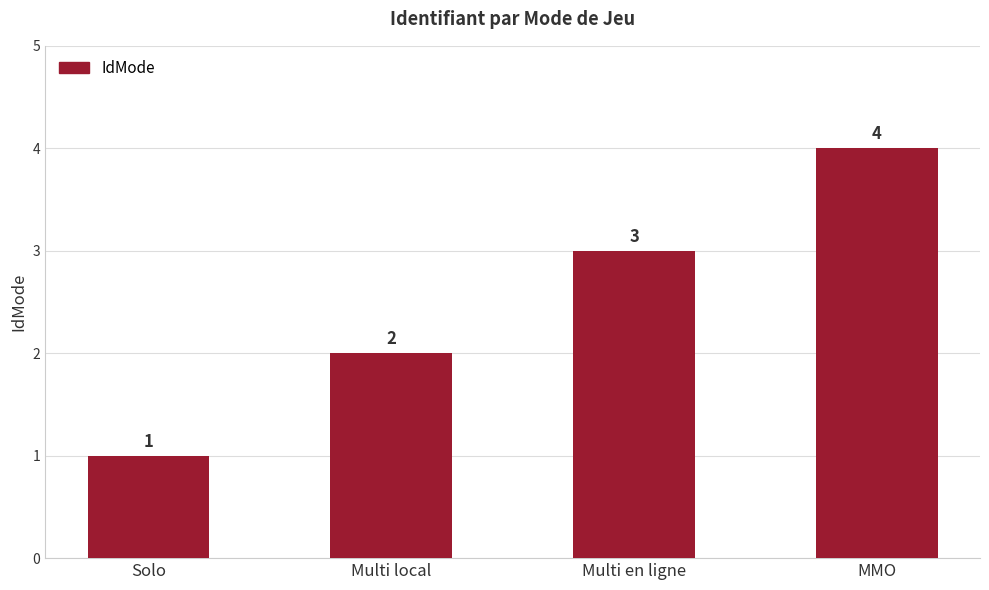

Is it true that the value at Solo is 1?

True